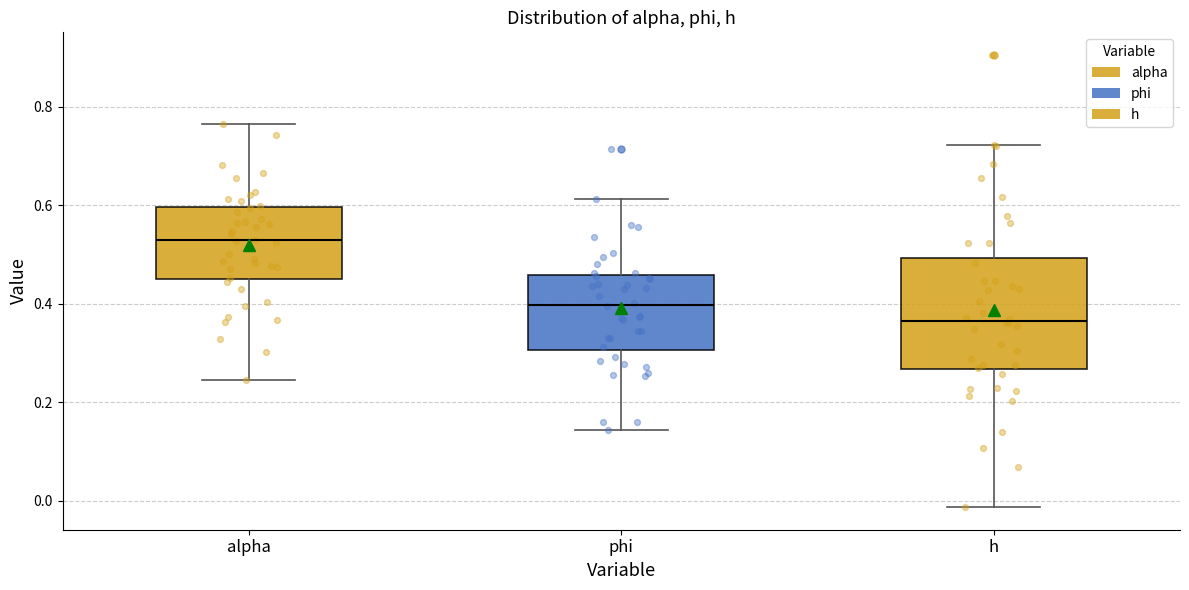

Which box is the tallest, from its lower edge to its upper edge?

h